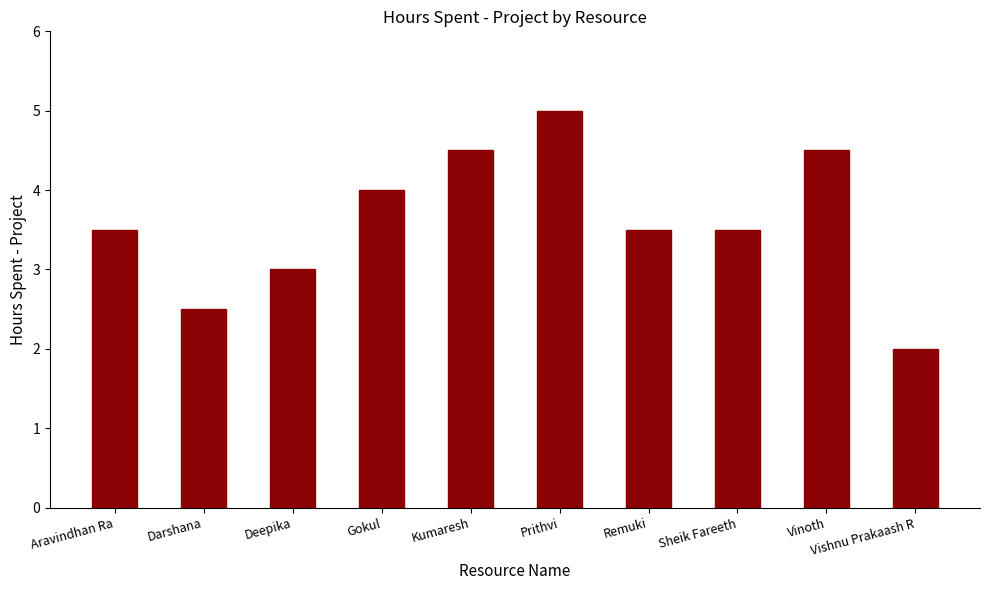

Is it true that the value at Vinoth is 6.0?

False